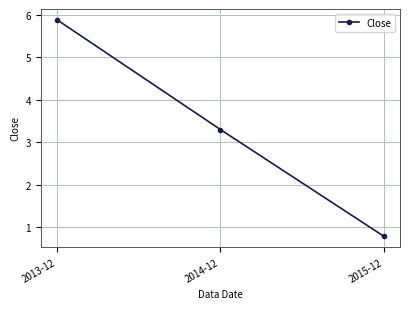

What is the change in value from 2014-12 to 2015-12?

-2.5